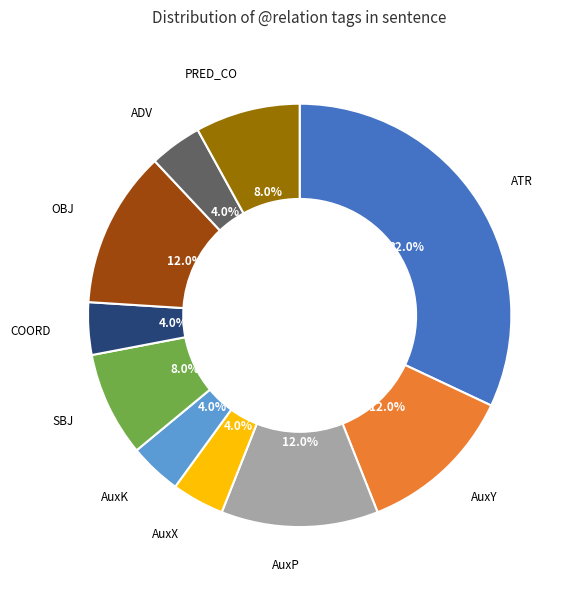

To the nearest percent, what is the average slice percentage?

10%